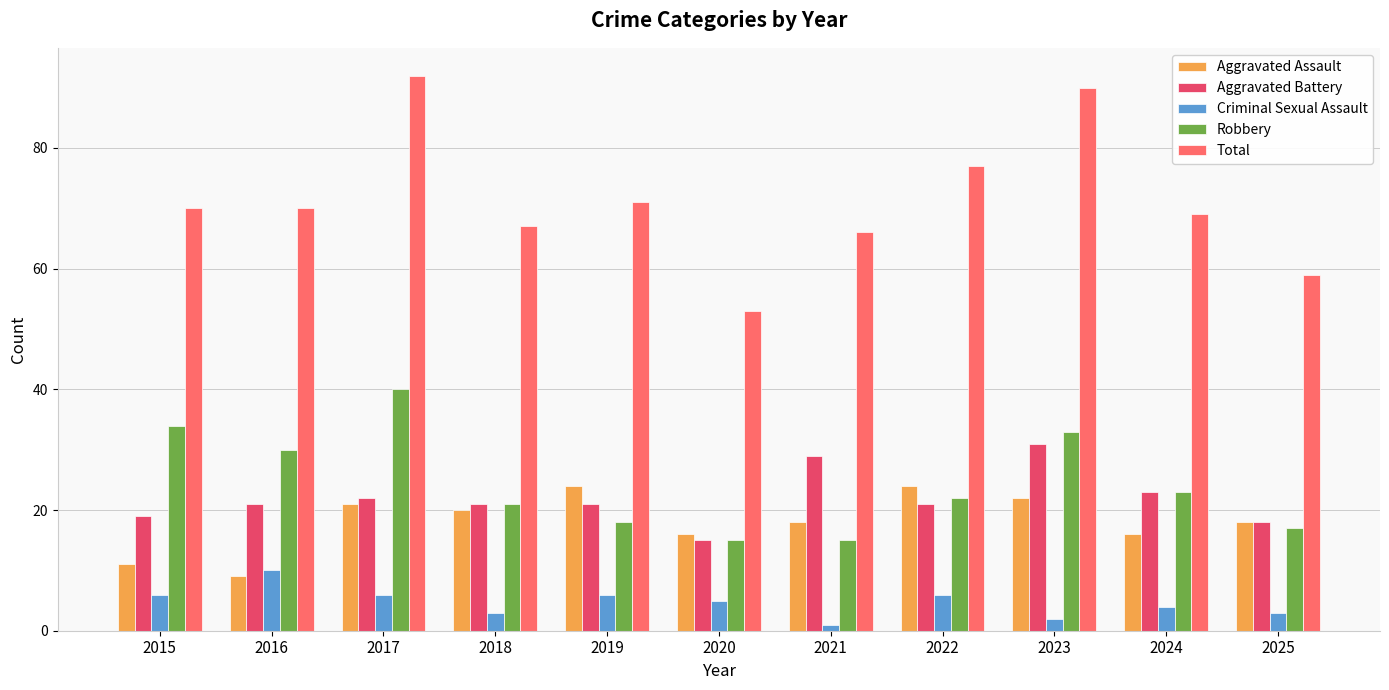

Rank the series by their maximum value, from lowest to highest.

Criminal Sexual Assault, Aggravated Assault, Aggravated Battery, Robbery, Total